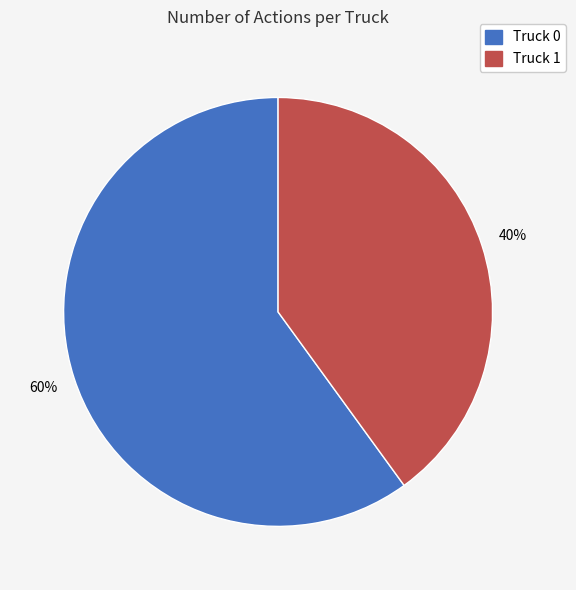

True or false: Truck 1 accounts for 40% of the total.

True